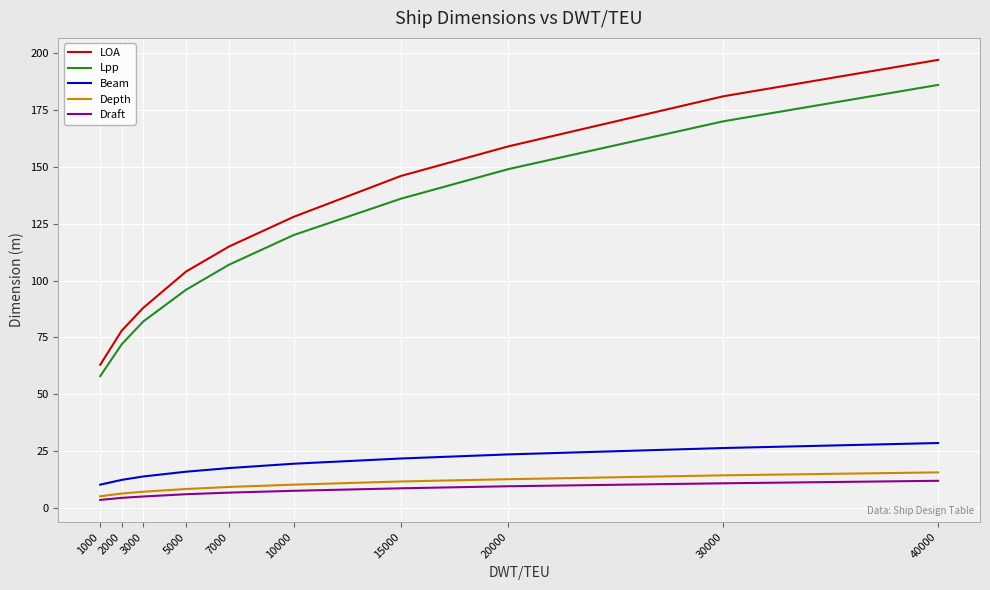

Read the Beam value at 10000.

19.5